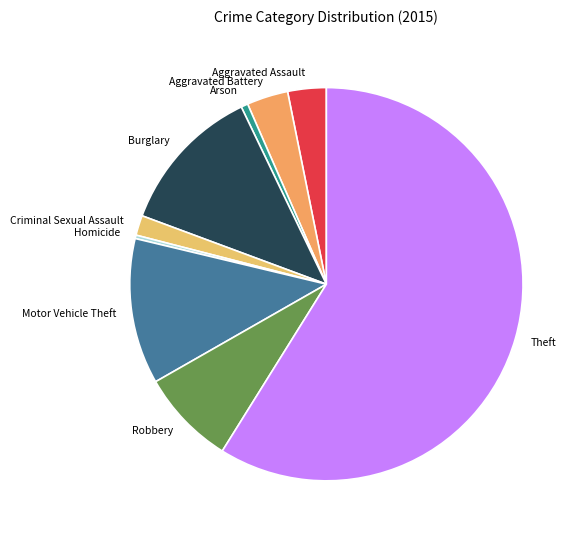

True or false: Criminal Sexual Assault accounts for 2% of the total.

True